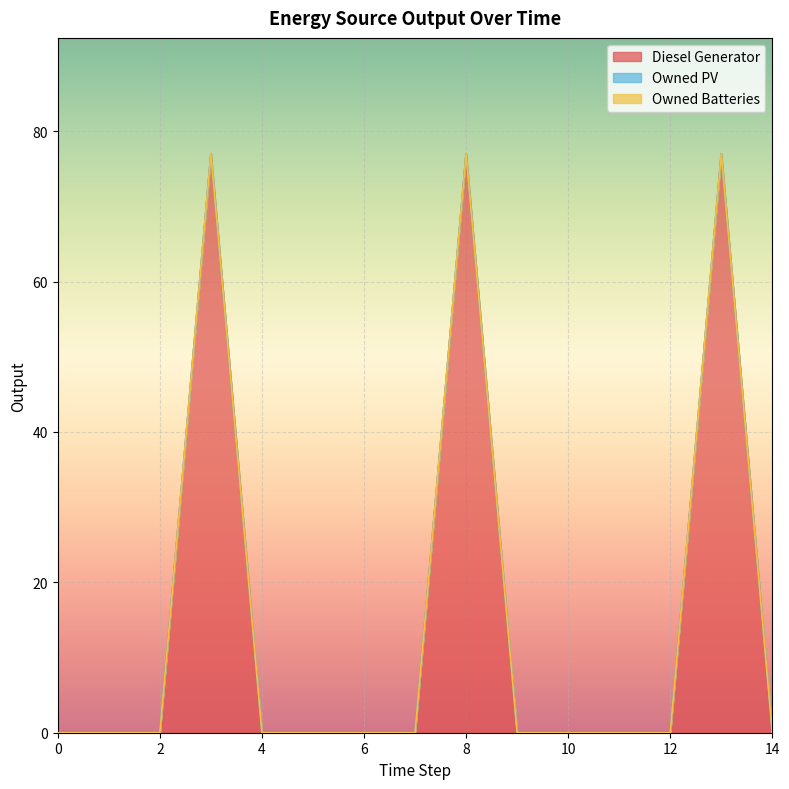

Reading left to right, list all the values displayed in this chart.

Diesel Generator: 0	0	0	77	0	0	0	0	77	0	0	0	0	77	0
Owned PV: 0	0	0	0	0	0	0	0	0	0	0	0	0	0	0
Owned Batteries: 0	0	0	0	0	0	0	0	0	0	0	0	0	0	0